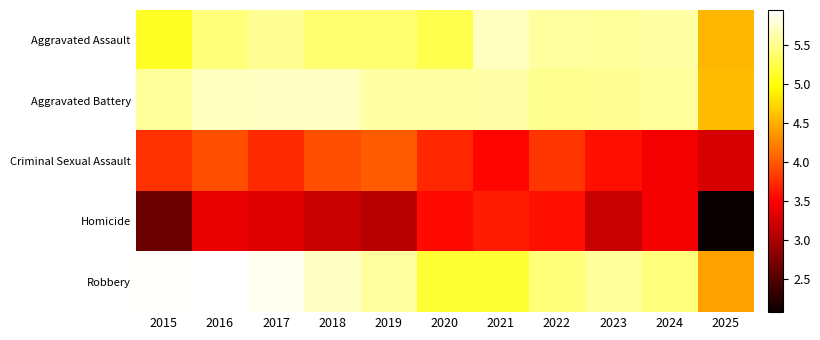

Rank the series at 2021 from highest to lowest value.

Aggravated Assault, Aggravated Battery, Robbery, Homicide, Criminal Sexual Assault